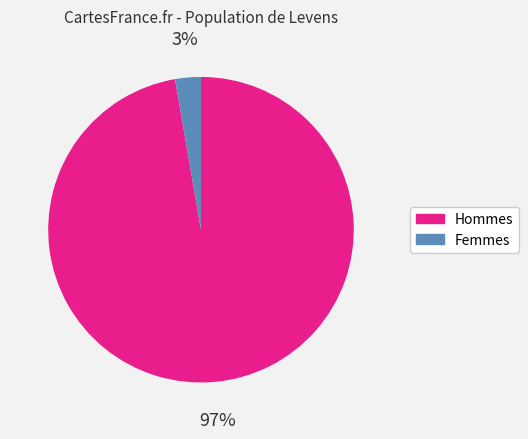

Between Hommes and Femmes, which is larger?

Hommes